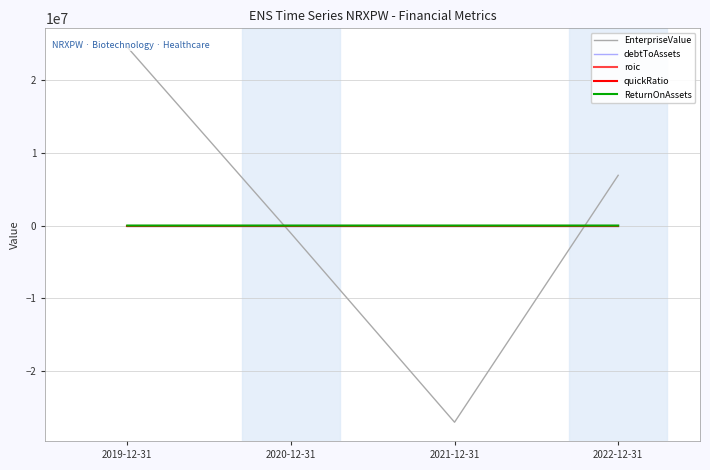

How many positive values does the roic series have?

1